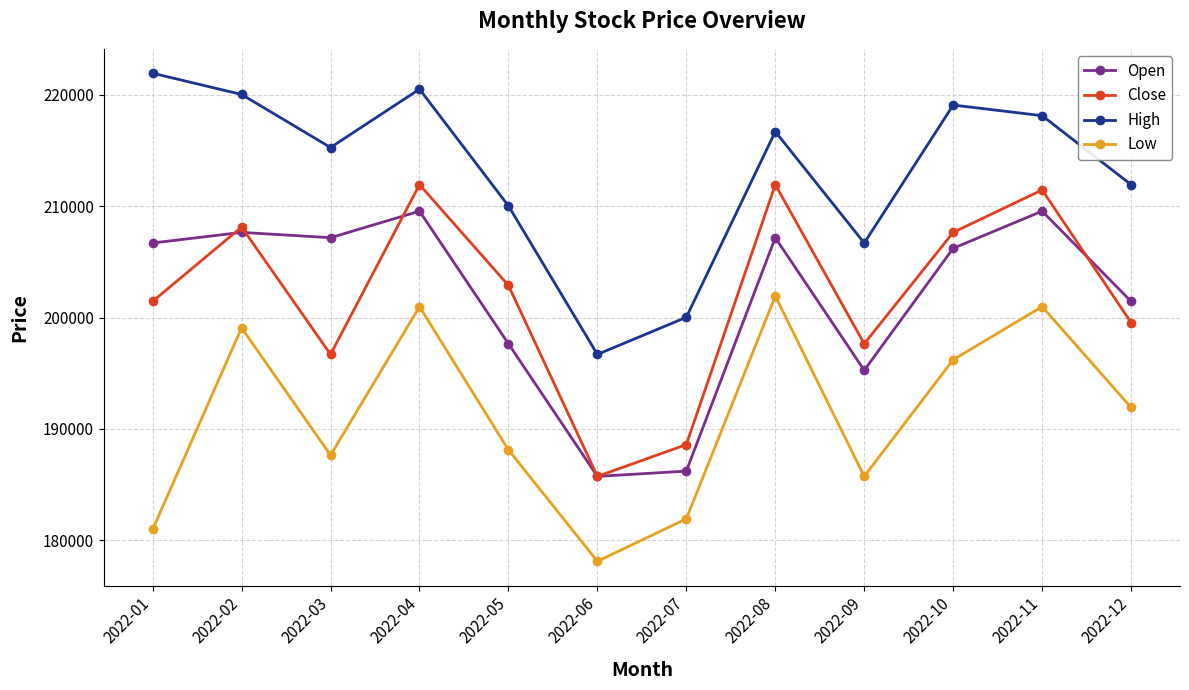

What is the sum of the Low values at 2022-10 and 2022-03?

383859